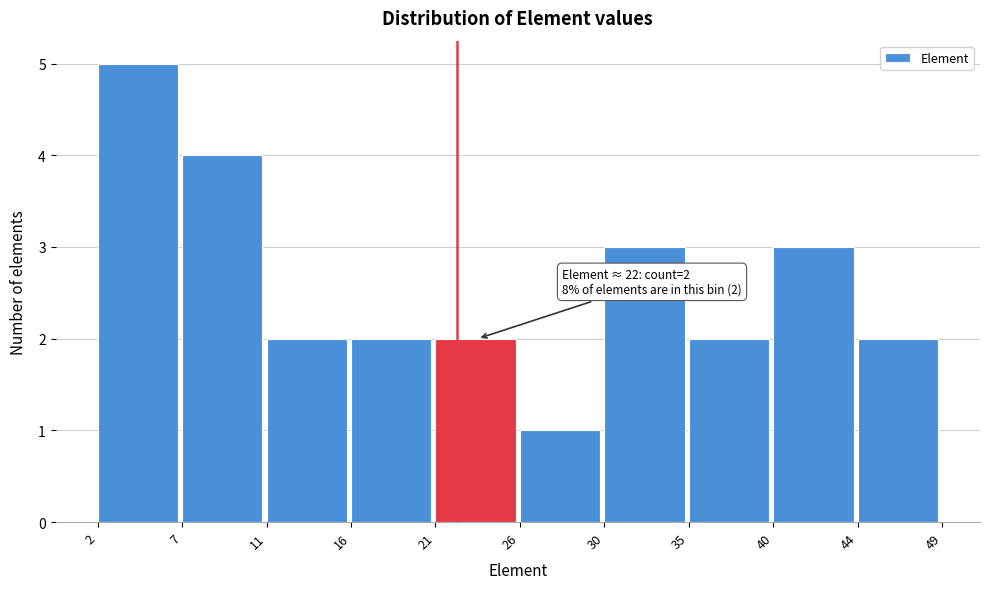

Which range on the x-axis has the tallest bar?

2 to 7